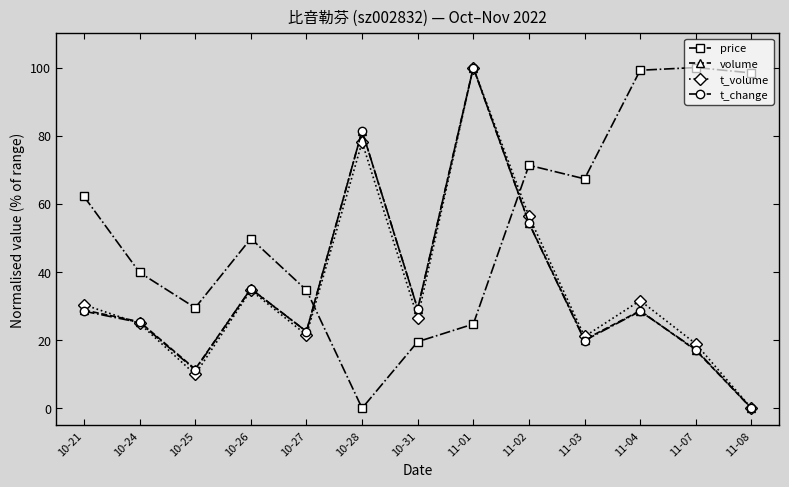

Which category has the highest value in the t_volume series?

11-01